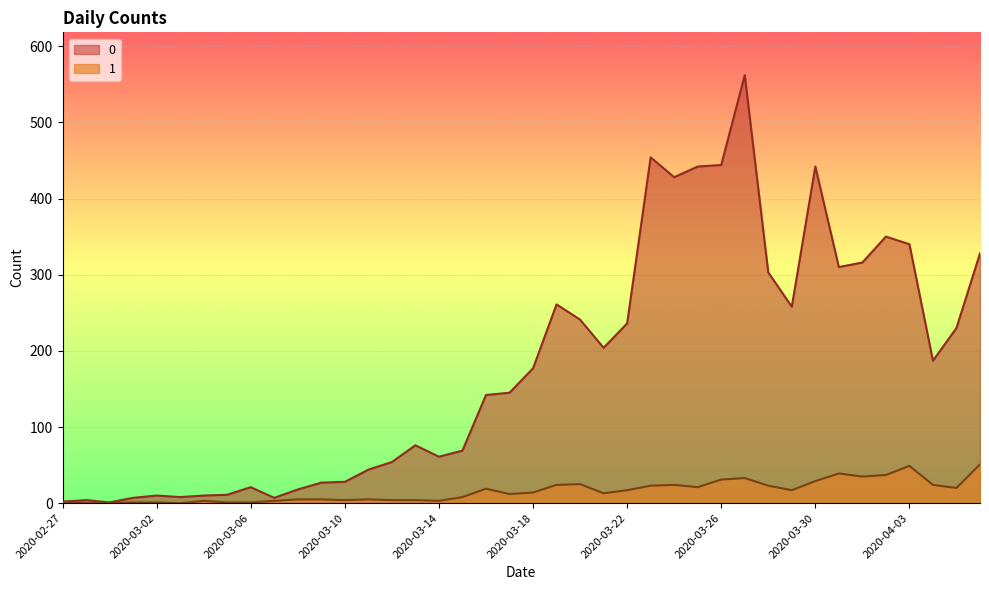

Count the number of categories in the chart.

40